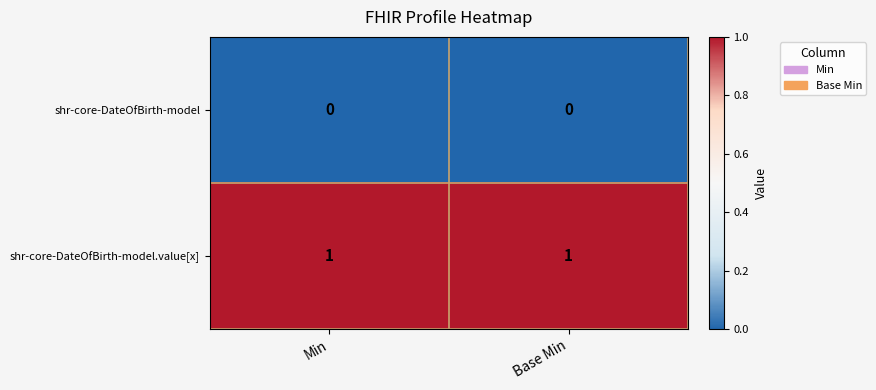

The value of shr-core-DateOfBirth-model.value[x] at Min is 1. True or false?

True